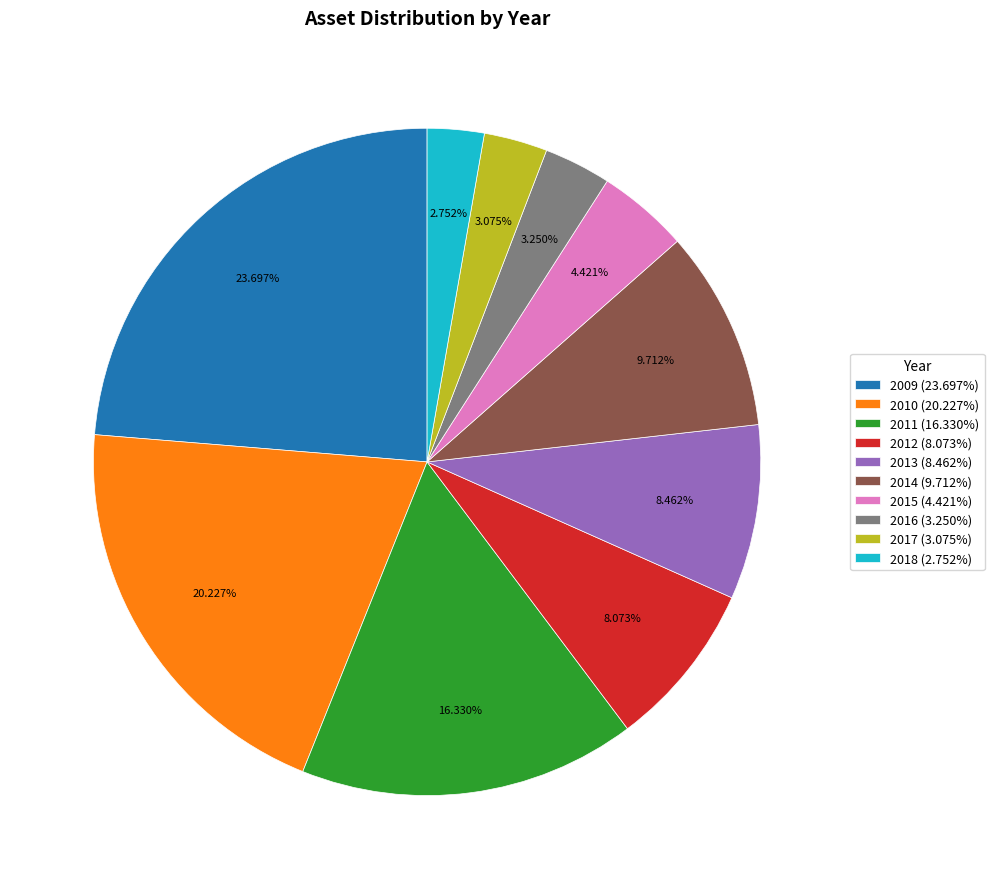

Is there any slice that represents more than half of the pie?

No